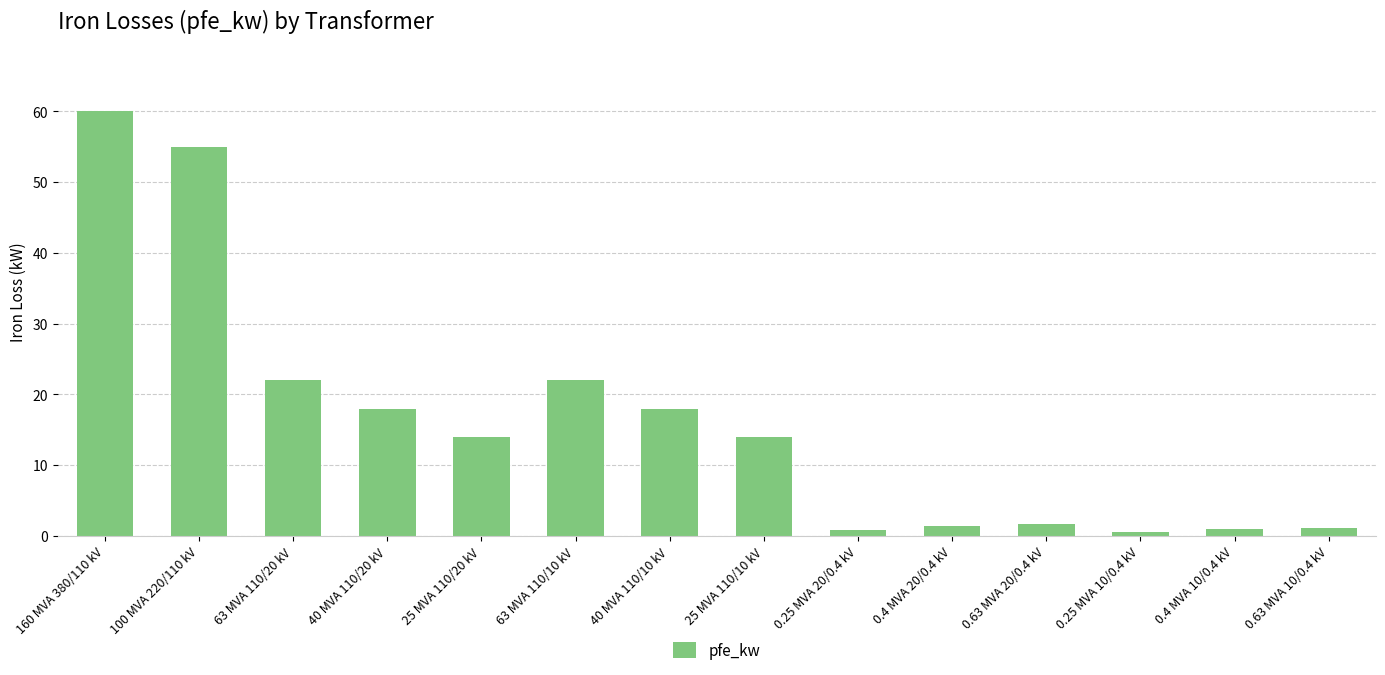

What position from the right is 100 MVA 220/110 kV?

13